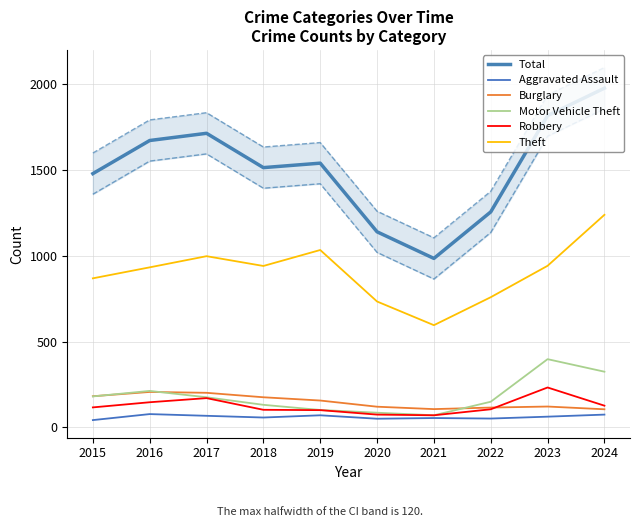

At 2015, list the series in order from largest to smallest.

Total, Theft, Burglary, Motor Vehicle Theft, Robbery, Aggravated Assault